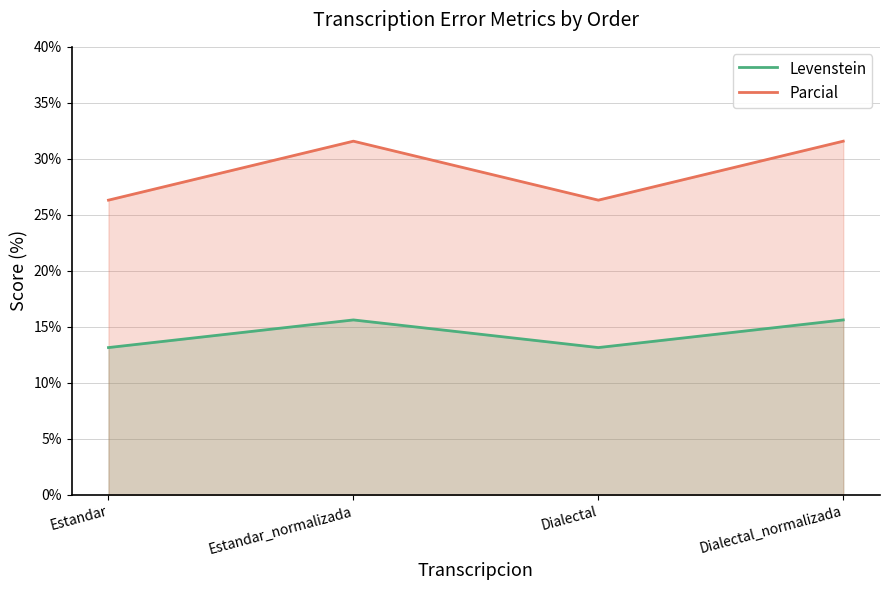

True or false: Parcial has a value of 26.3 at Estandar.

True